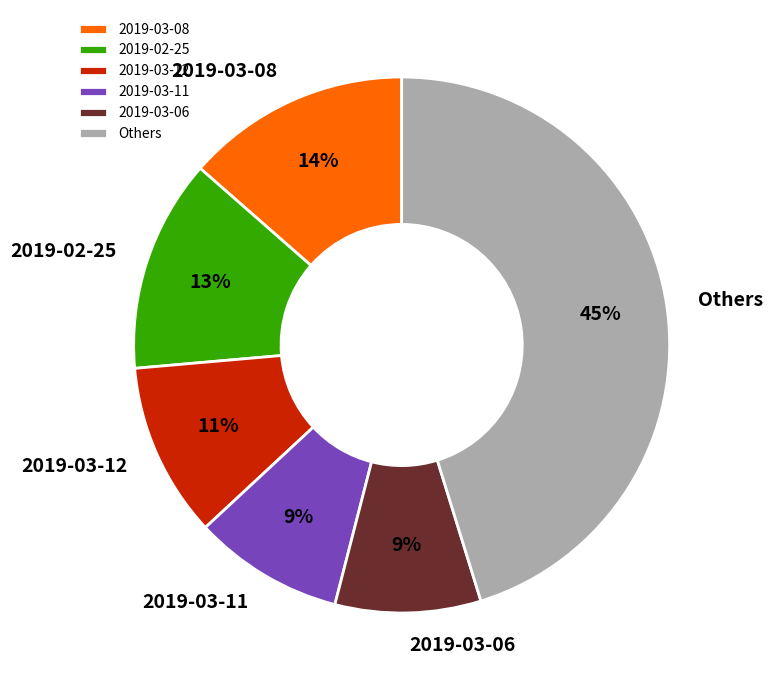

Is it true that 2019-03-06 is 9% of the pie?

True